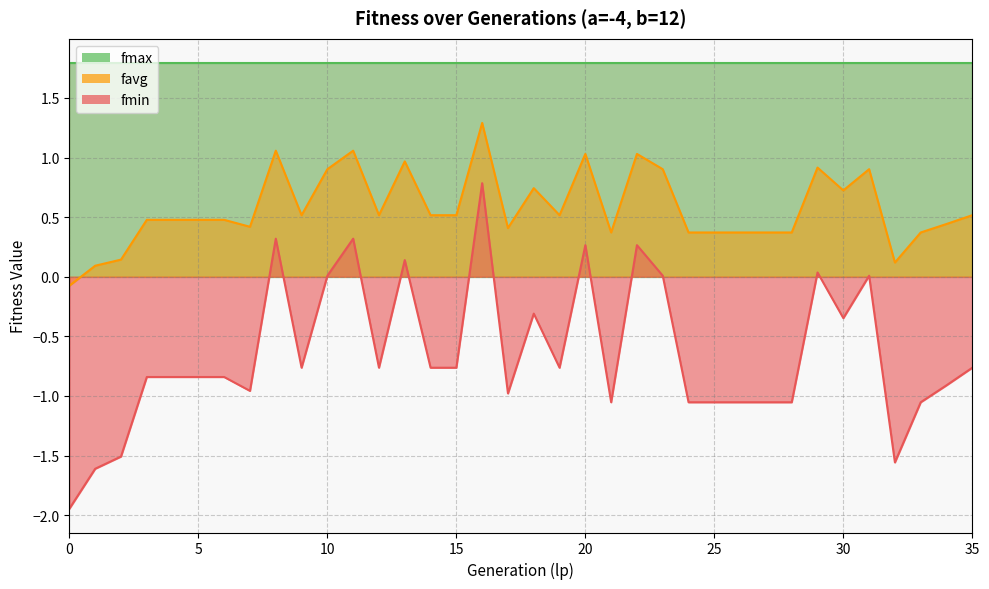

How many interior local peaks does the fmin series have?

9